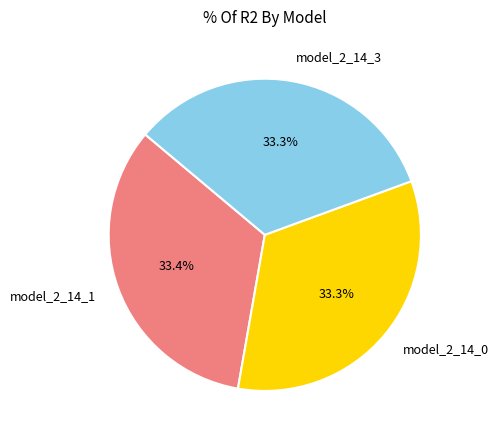

Is model_2_14_3 the majority of the pie?

No